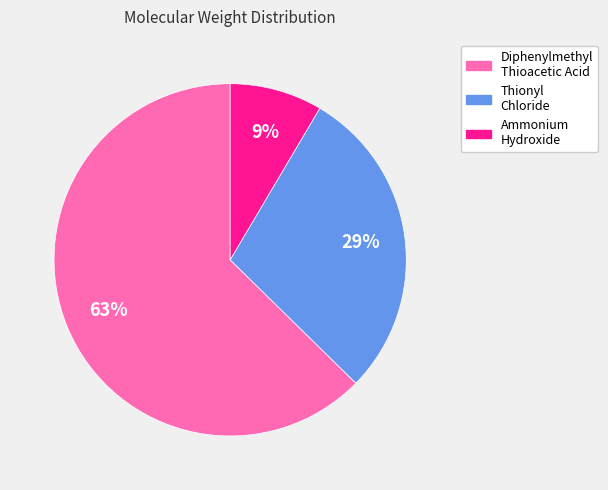

Count the number of slices in the pie.

3